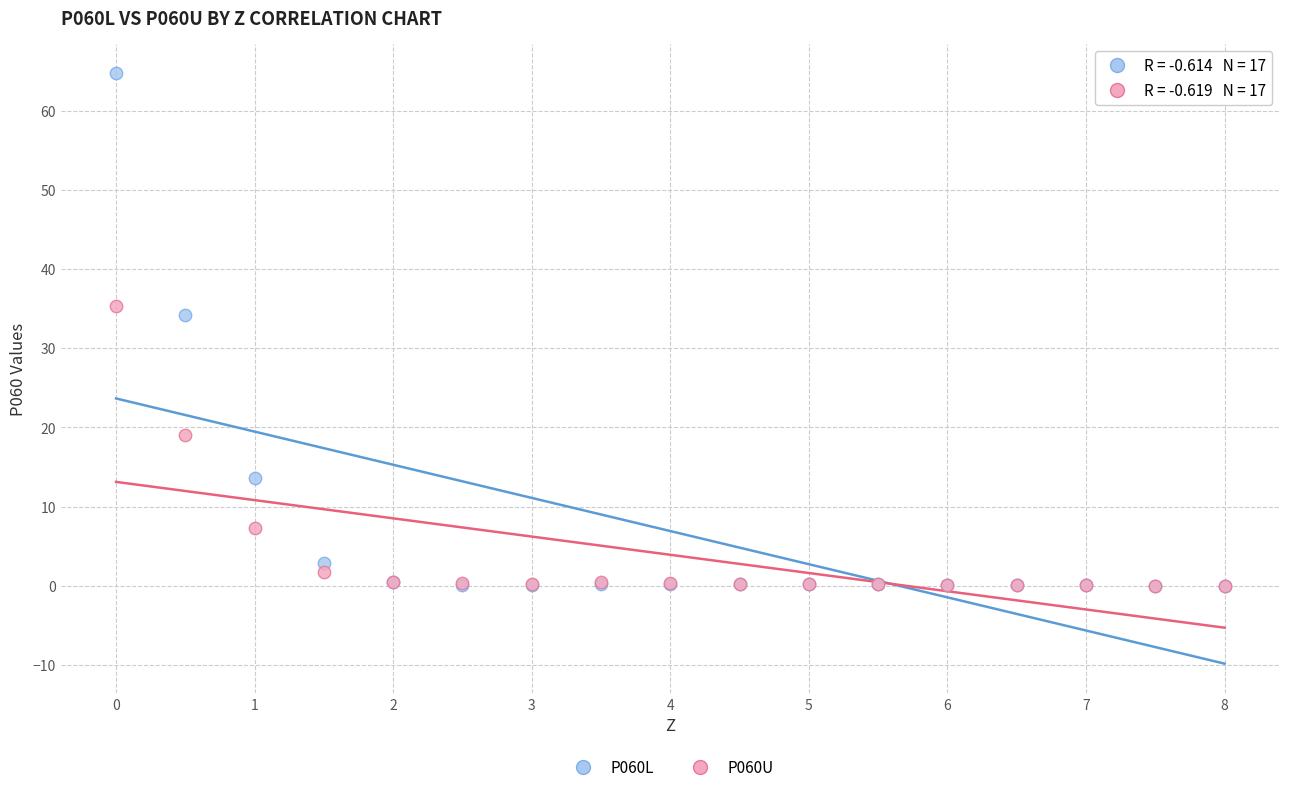

Which series has the widest spread of Y values?

P060L